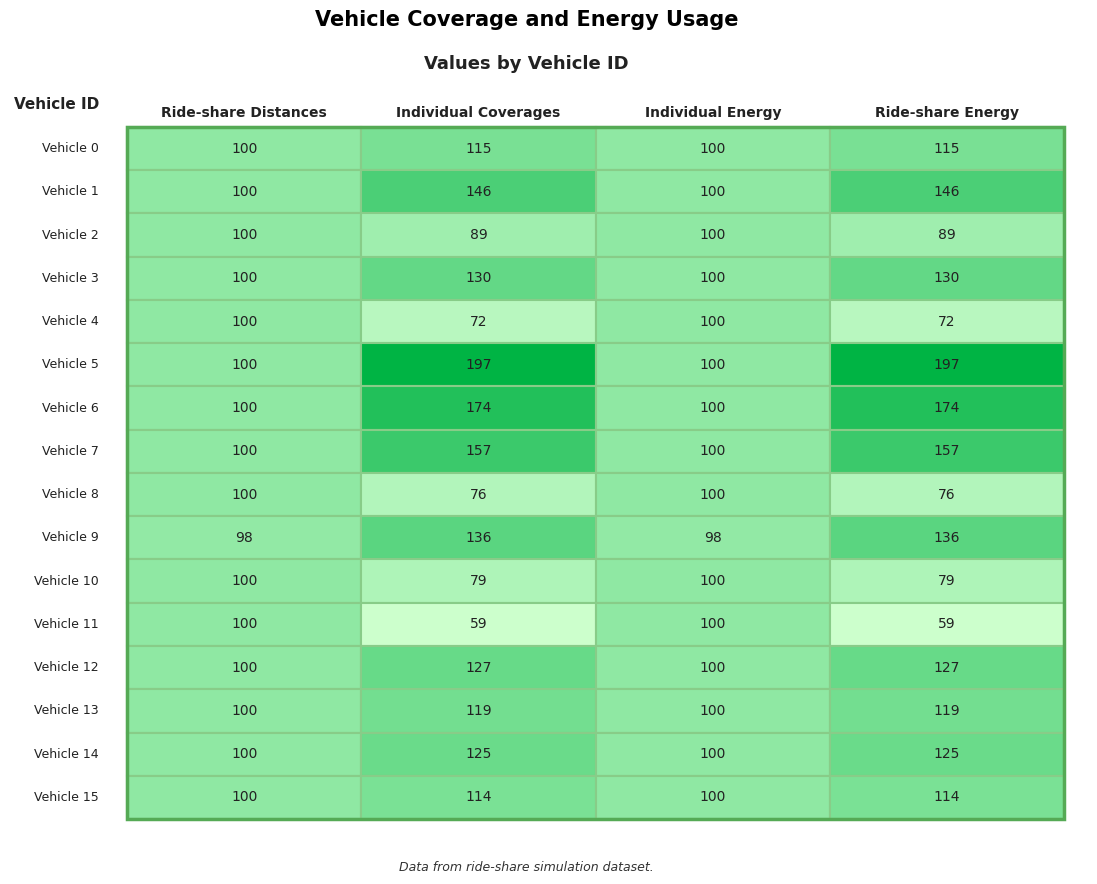

What is the greatest value displayed?

197